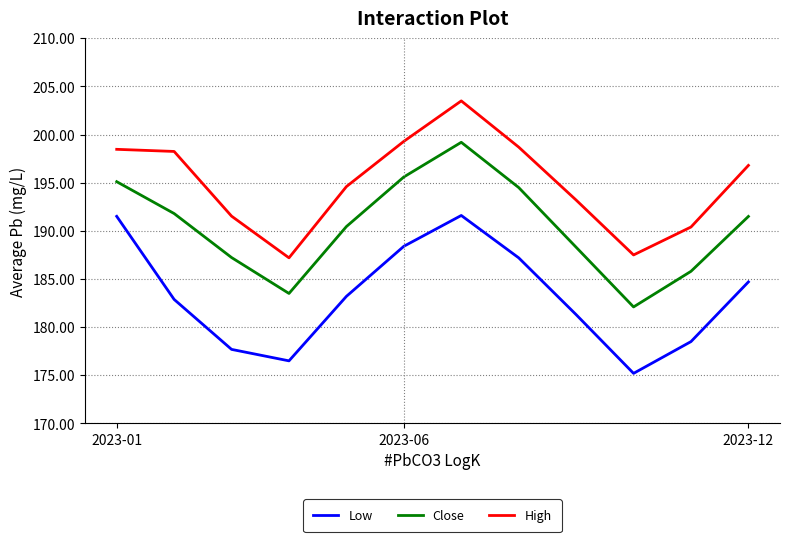

Which series has the largest total across all categories?

High